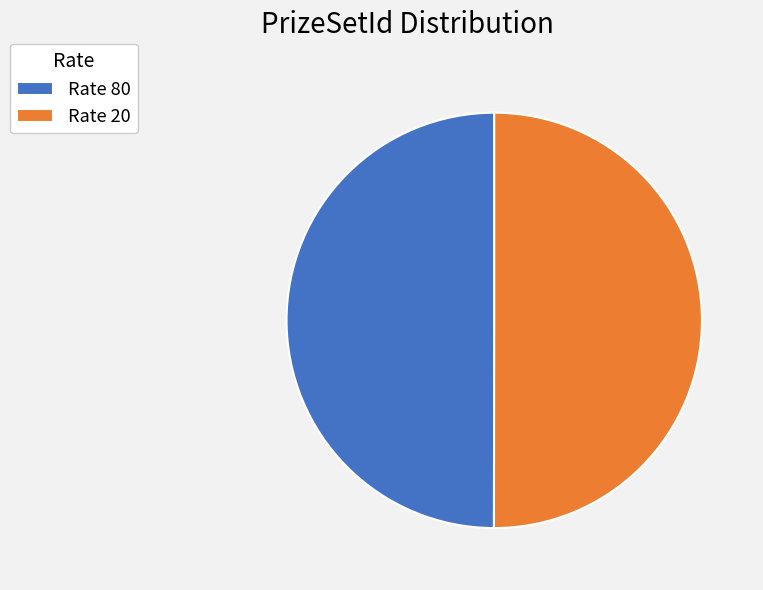

What is the ratio of the value at Rate 20 to the value at Rate 80?

1.0